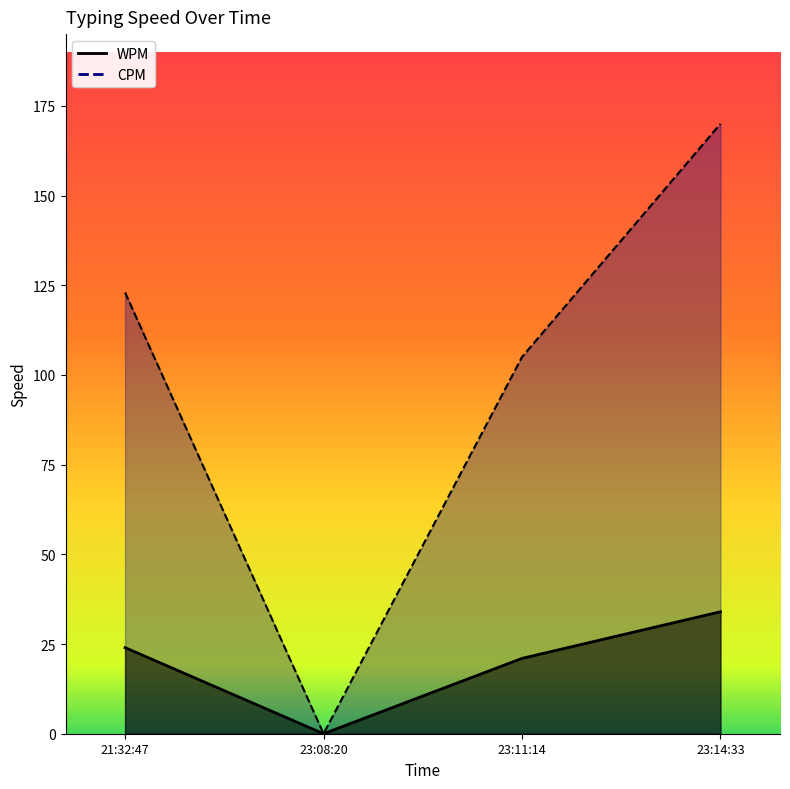

What is the difference between the maximum and minimum values in the CPM series?

170